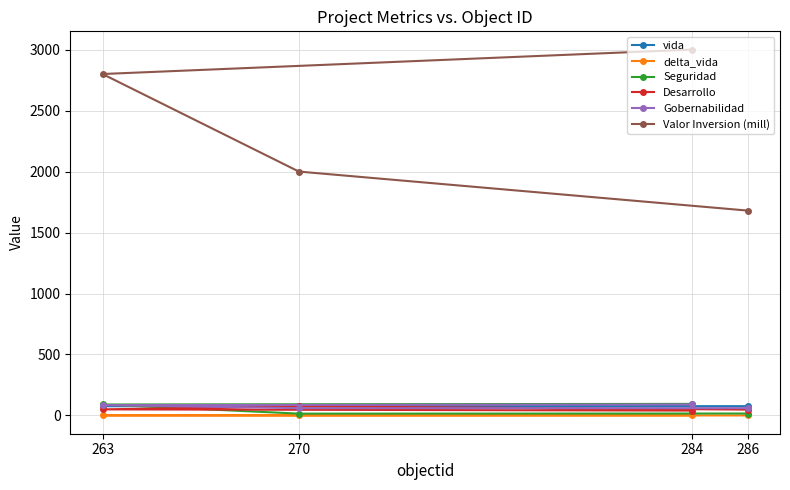

Which has a higher value, 286 or 284?

284